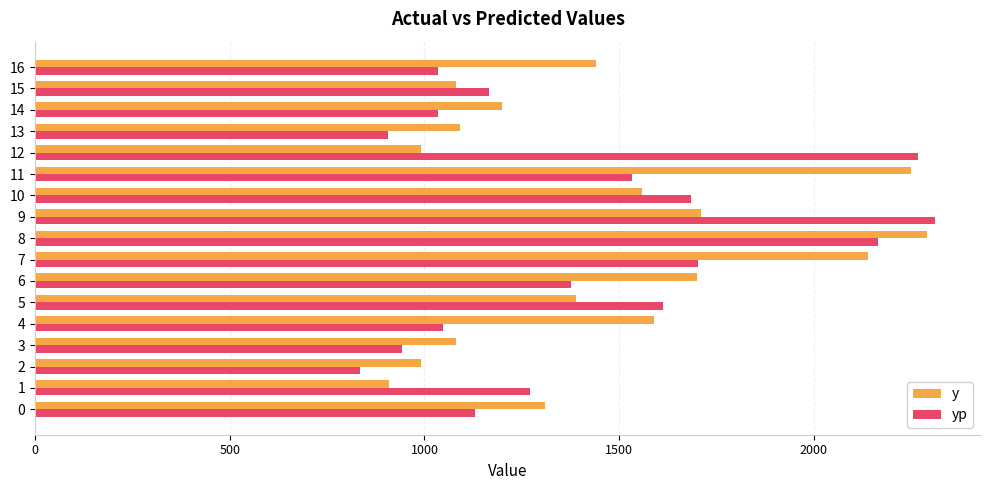

What is the difference between the second highest and minimum values in the y series?

1340.0